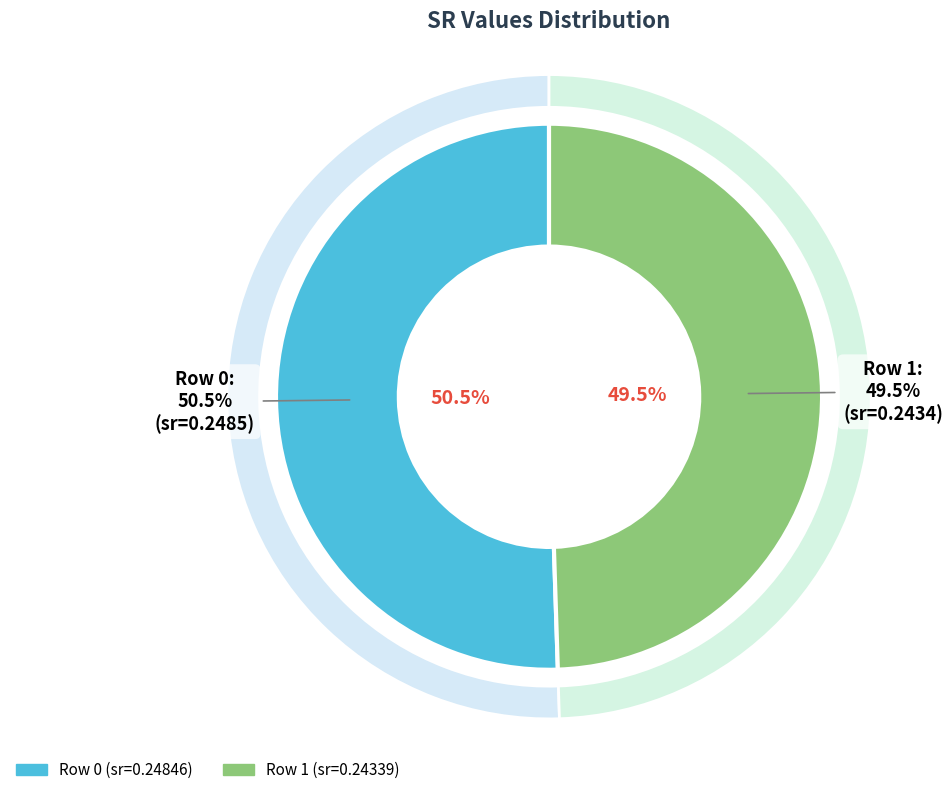

Do 1 and 0 together represent more than half of the pie?

Yes